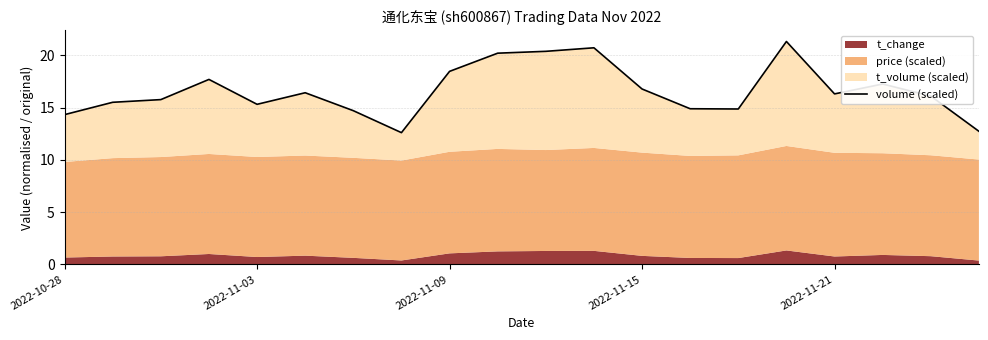

Read the value at 18.

16.1